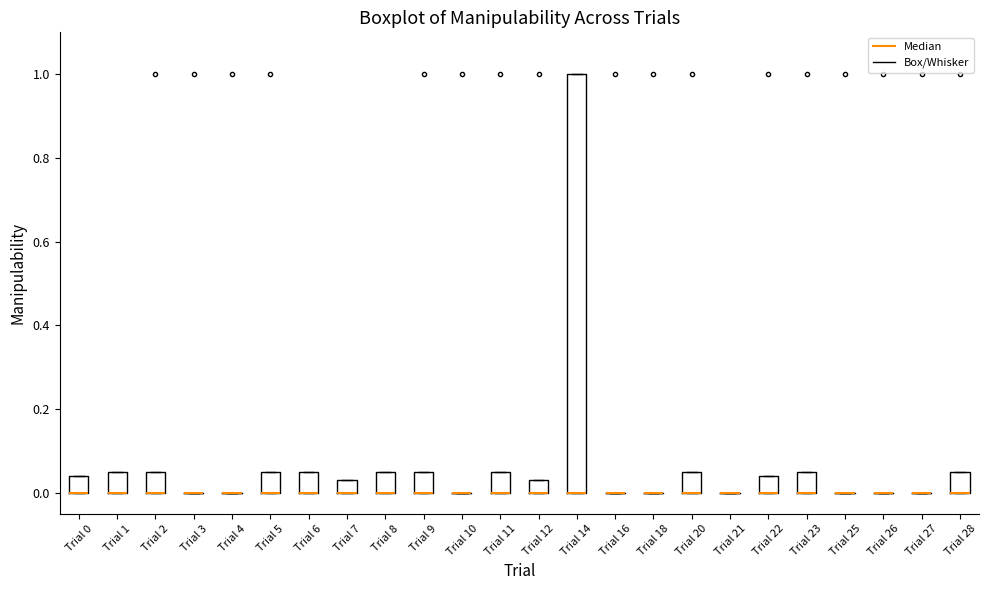

Reading left to right, transcribe this box plot: for each box, give where its median line is, the range the box spans, and where its two whiskers end, as read against the y-axis. The values are not printed on the chart, so give them approximately, as read against the axis.

Trial 0: median 0.00 (drawn on the box's lower edge), box 0.00 to 0.04, whiskers 0.00 to 0.04
Trial 1: median 0.00 (drawn on the box's lower edge), box 0.00 to 0.06, whiskers 0.00 to 0.06
Trial 2: median 0.00 (drawn on the box's lower edge), box 0.00 to 0.06, whiskers 0.00 to 0.06
Trial 3: box collapsed to a line at 0.00, whiskers 0.00 to 0.00
Trial 4: box collapsed to a line at 0.00, whiskers 0.00 to 0.00
Trial 5: median 0.00 (drawn on the box's lower edge), box 0.00 to 0.06, whiskers 0.00 to 0.06
Trial 6: median 0.00 (drawn on the box's lower edge), box 0.00 to 0.06, whiskers 0.00 to 0.06
Trial 7: median 0.00 (drawn on the box's lower edge), box 0.00 to 0.04, whiskers 0.00 to 0.04
Trial 8: median 0.00 (drawn on the box's lower edge), box 0.00 to 0.06, whiskers 0.00 to 0.06
Trial 9: median 0.00 (drawn on the box's lower edge), box 0.00 to 0.06, whiskers 0.00 to 0.06
Trial 10: box collapsed to a line at 0.00, whiskers 0.00 to 0.00
Trial 11: median 0.00 (drawn on the box's lower edge), box 0.00 to 0.06, whiskers 0.00 to 0.06
Trial 12: median 0.00 (drawn on the box's lower edge), box 0.00 to 0.04, whiskers 0.00 to 0.04
Trial 14: median 0.00 (drawn on the box's lower edge), box 0.00 to 1.00, whiskers 0.00 to 1.00
Trial 16: box collapsed to a line at 0.00, whiskers 0.00 to 0.00
Trial 18: box collapsed to a line at 0.00, whiskers 0.00 to 0.00
Trial 20: median 0.00 (drawn on the box's lower edge), box 0.00 to 0.06, whiskers 0.00 to 0.06
Trial 21: box collapsed to a line at 0.00, whiskers 0.00 to 0.00
Trial 22: median 0.00 (drawn on the box's lower edge), box 0.00 to 0.04, whiskers 0.00 to 0.04
Trial 23: median 0.00 (drawn on the box's lower edge), box 0.00 to 0.06, whiskers 0.00 to 0.06
Trial 25: box collapsed to a line at 0.00, whiskers 0.00 to 0.00
Trial 26: box collapsed to a line at 0.00, whiskers 0.00 to 0.00
Trial 27: box collapsed to a line at 0.00, whiskers 0.00 to 0.00
Trial 28: median 0.00 (drawn on the box's lower edge), box 0.00 to 0.06, whiskers 0.00 to 0.06